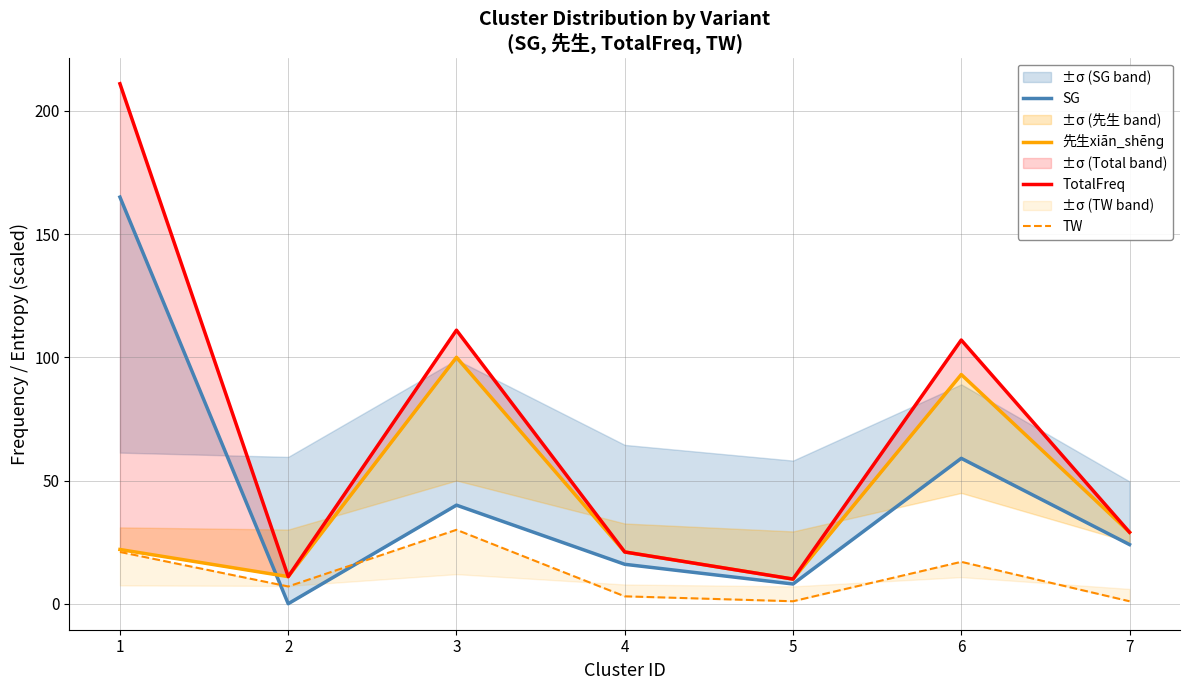

What is the value of the SG point at the 7th from the left?

24